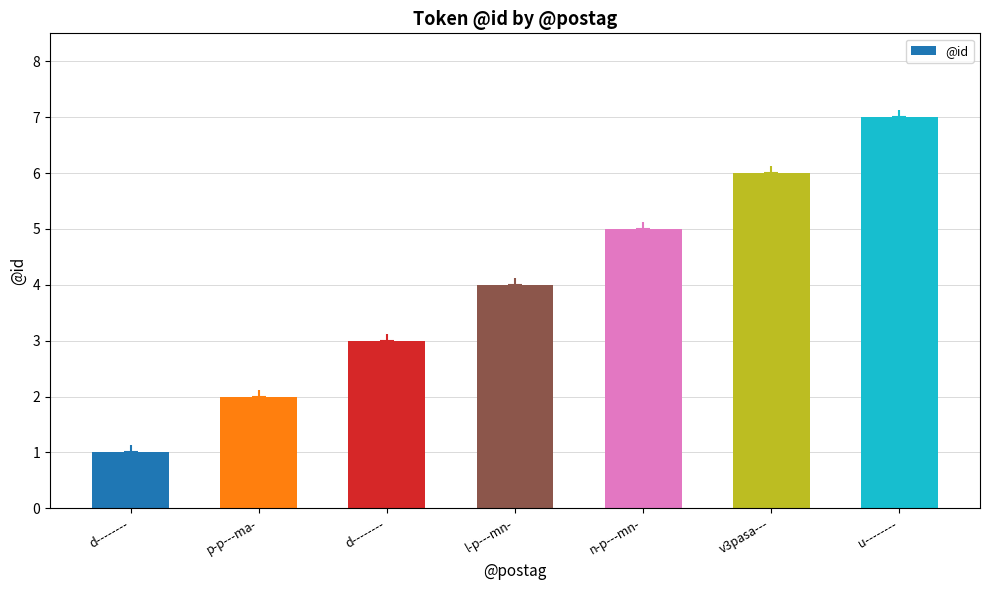

Reading right to left, transcribe all the data shown in this chart.

7	6	5	4	3	2	1